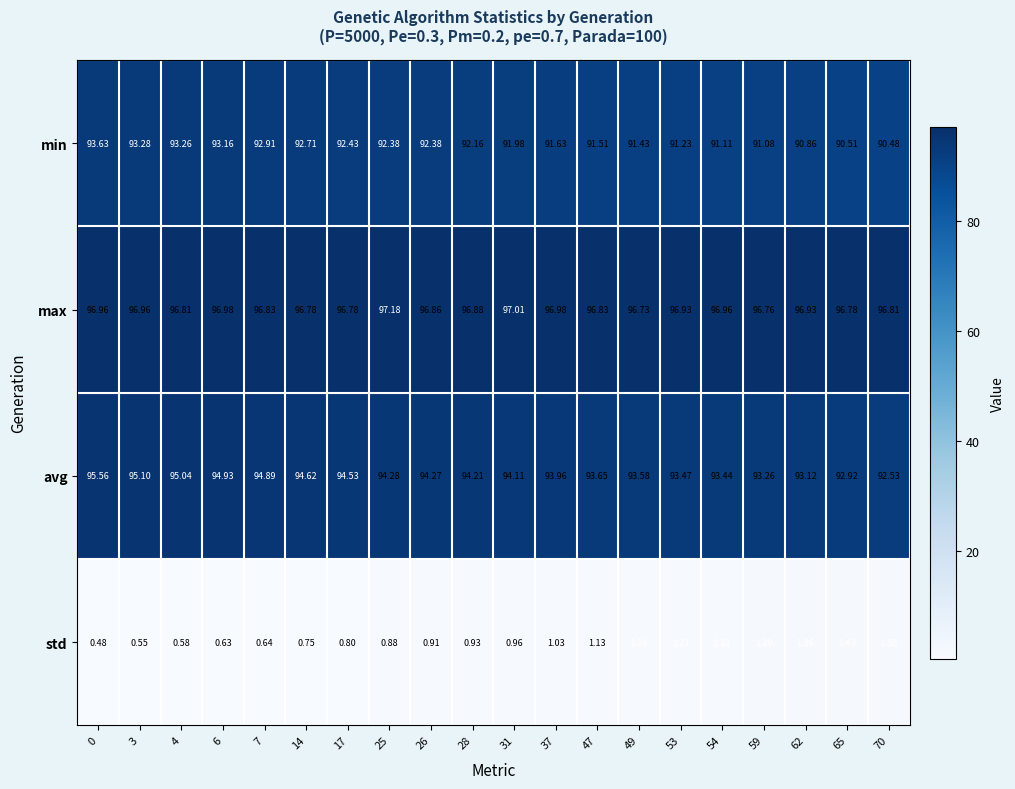

Is the value of avg at 53 greater than the value of std at 47?

Yes